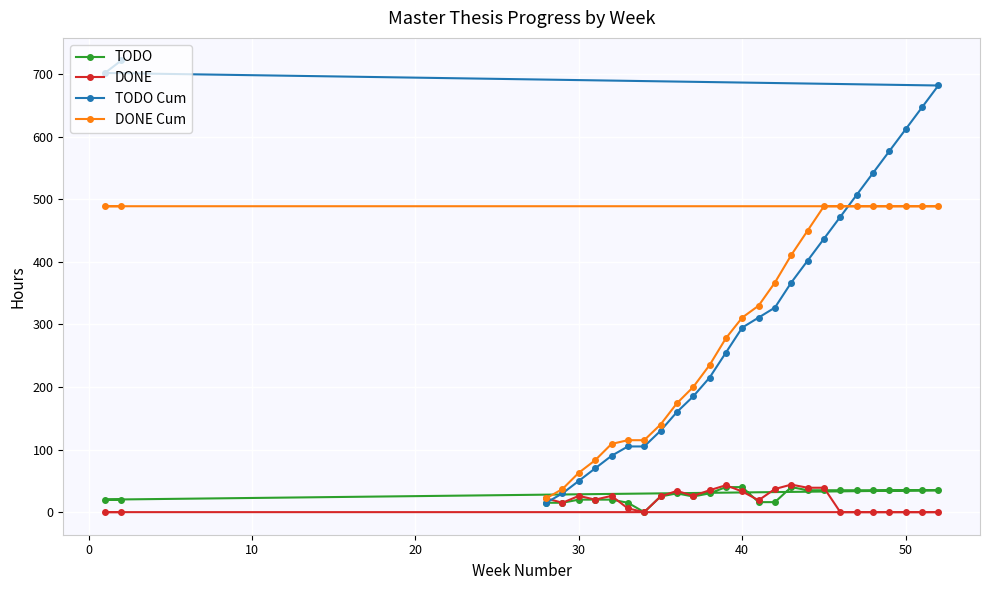

What is the highest value of the DONE series?

44